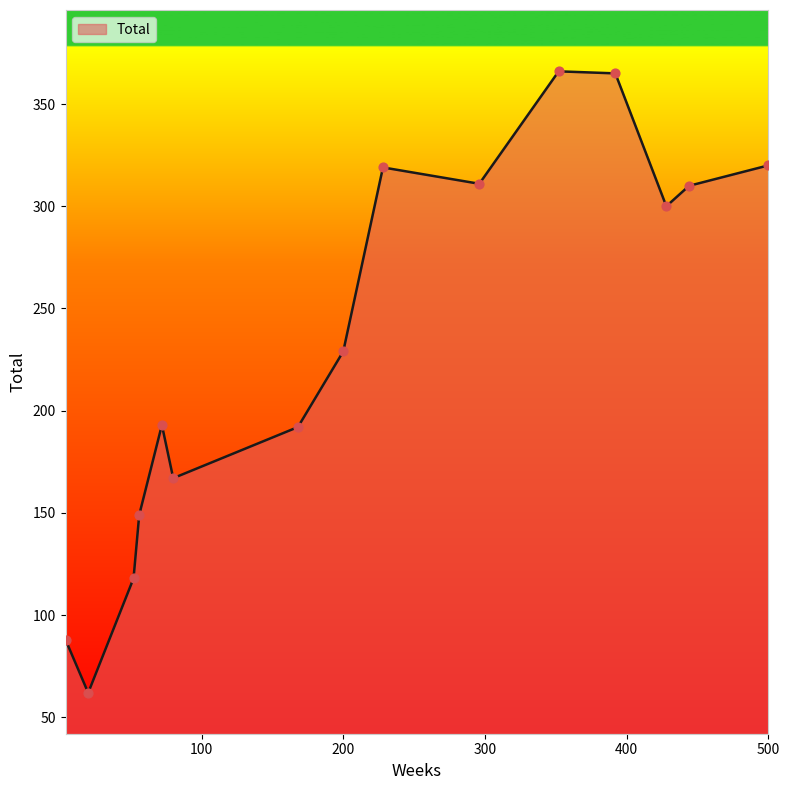

What is the maximum value shown in the chart?

366